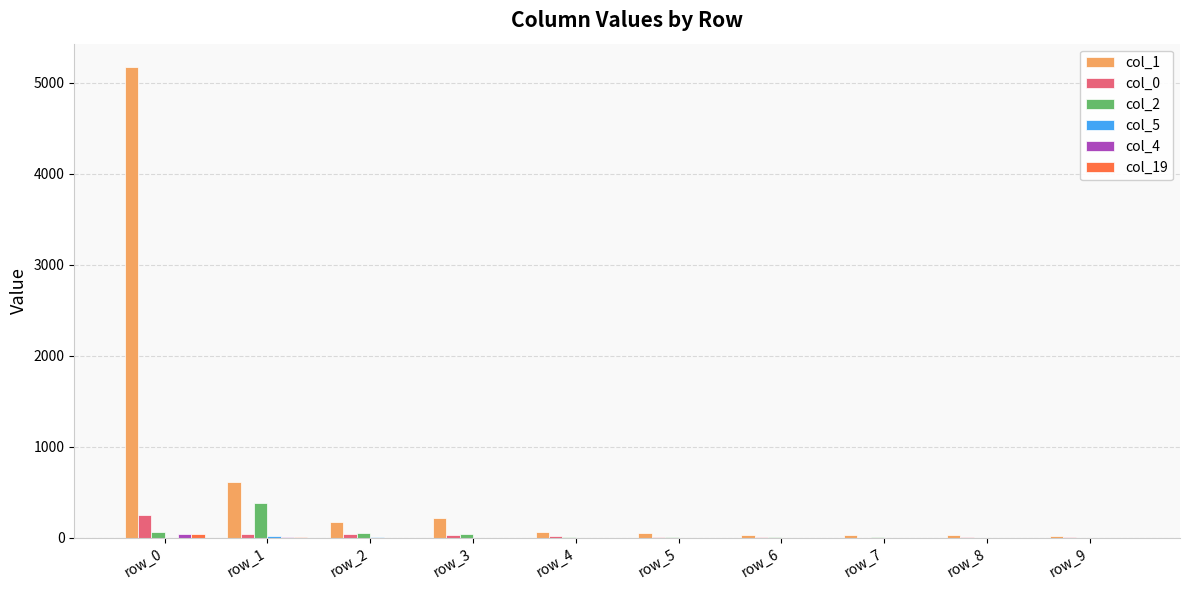

Is the value of col_1 at row_9 greater than the value of col_2 at row_1?

No